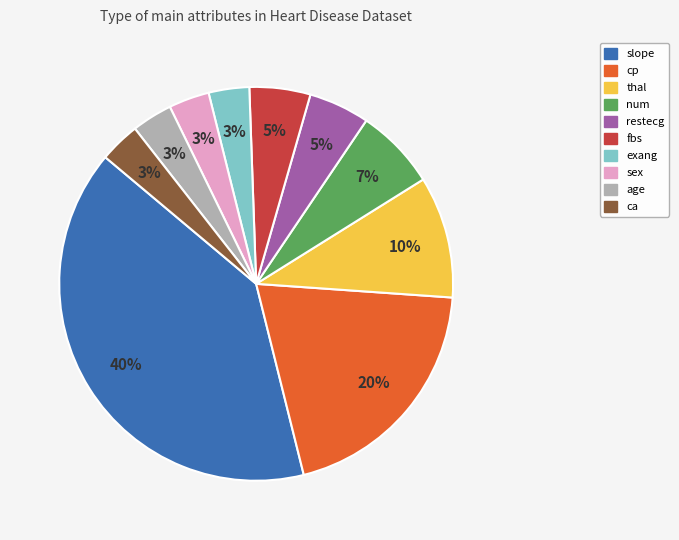

Does age account for over 50% of the chart?

No